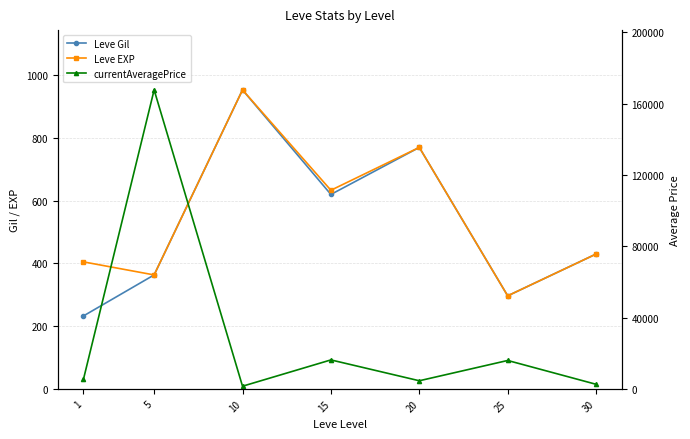

How many data points does each series have?

7